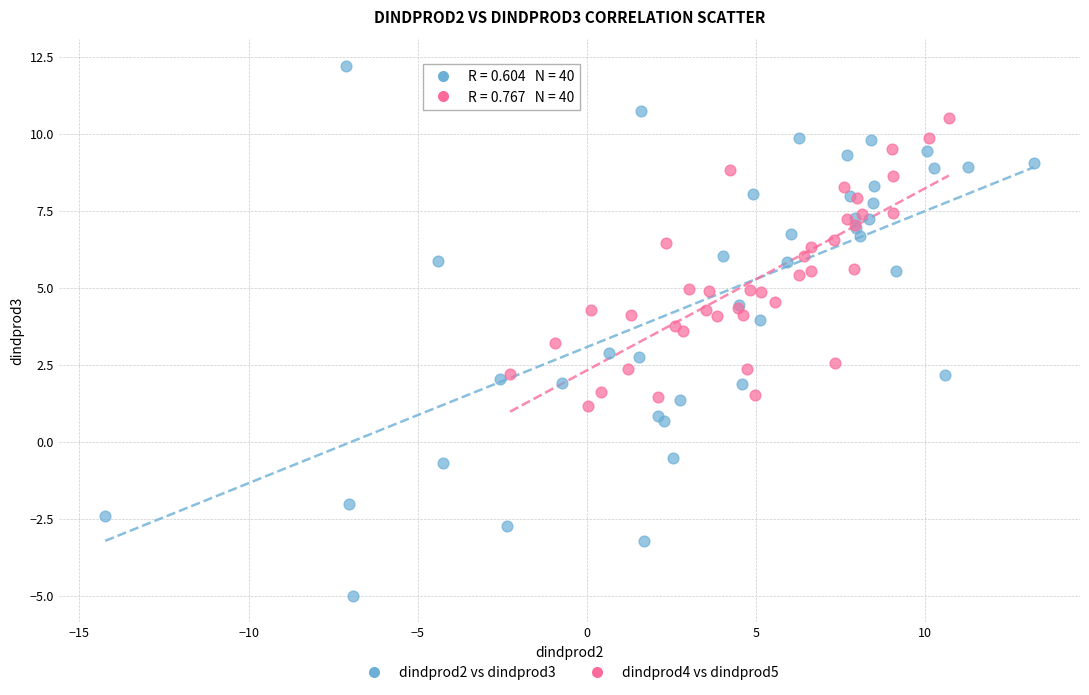

Which series has the widest spread of Y values?

dindprod2 vs dindprod3